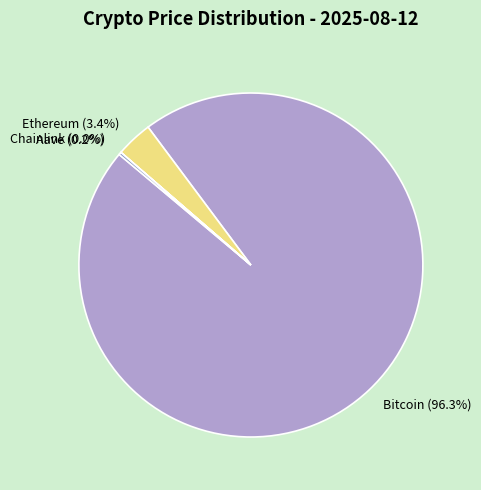

Is there any slice that represents more than half of the pie?

Yes